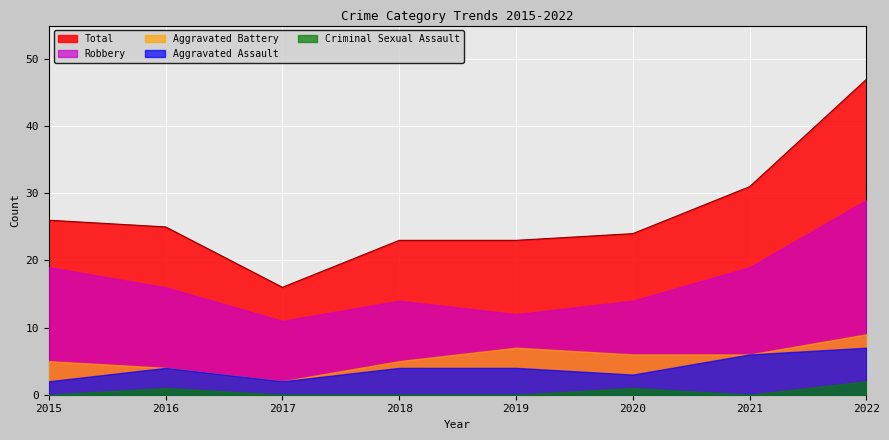

At how many categories does at least one series exceed 11?

8